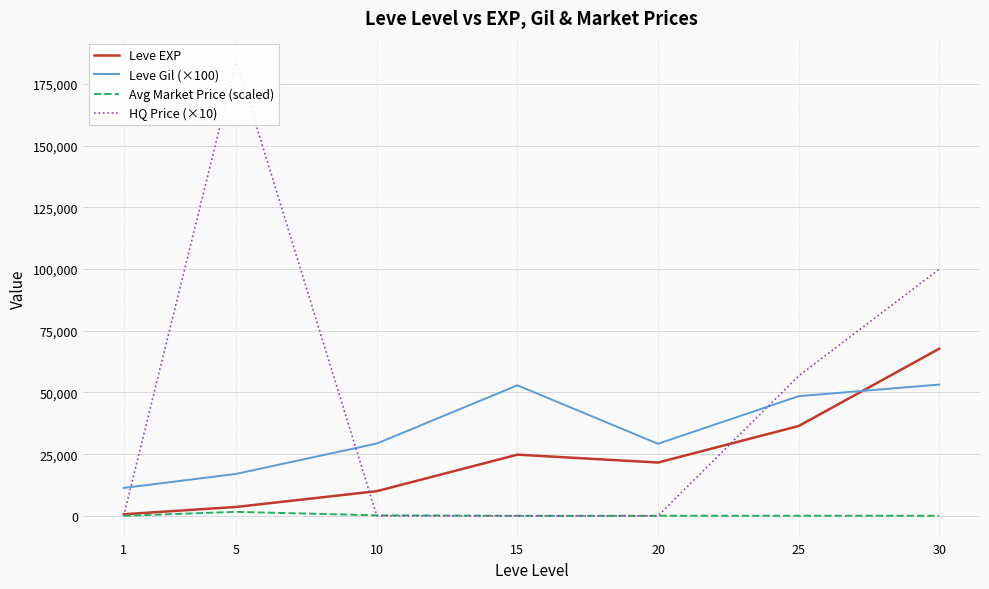

What is the value of the HQ Price (×10) point at the 7th from the left?

100000.0